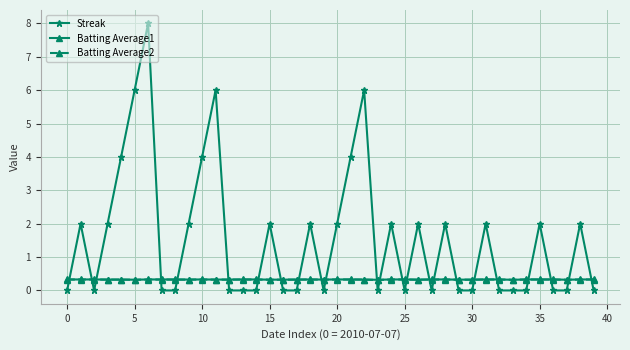

What is the highest value of the Batting Average1 series?

0.3